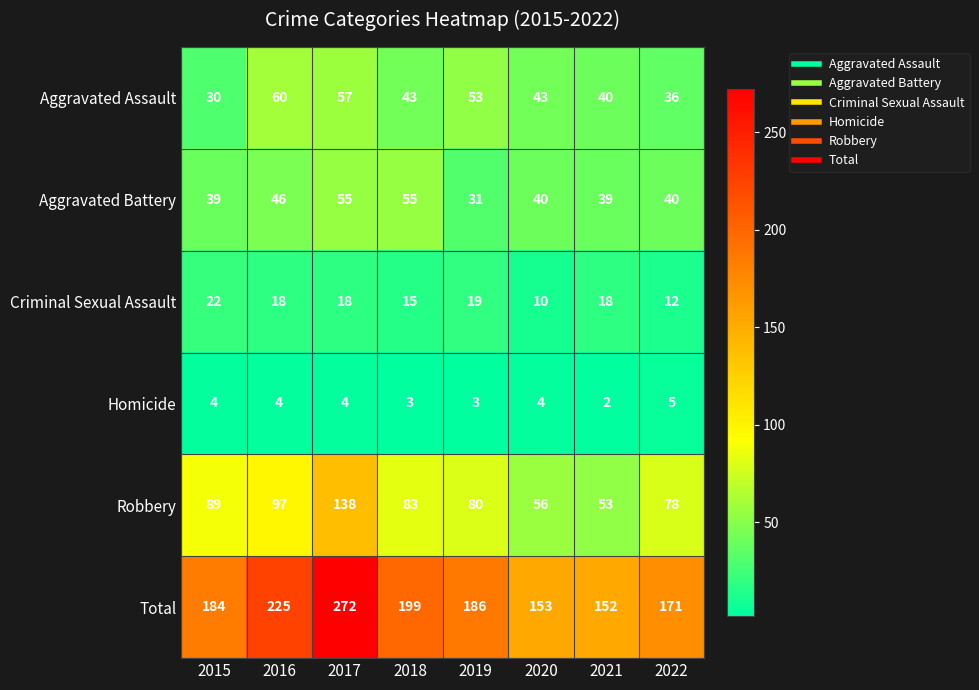

Where does the Robbery series first go above 83?

2015